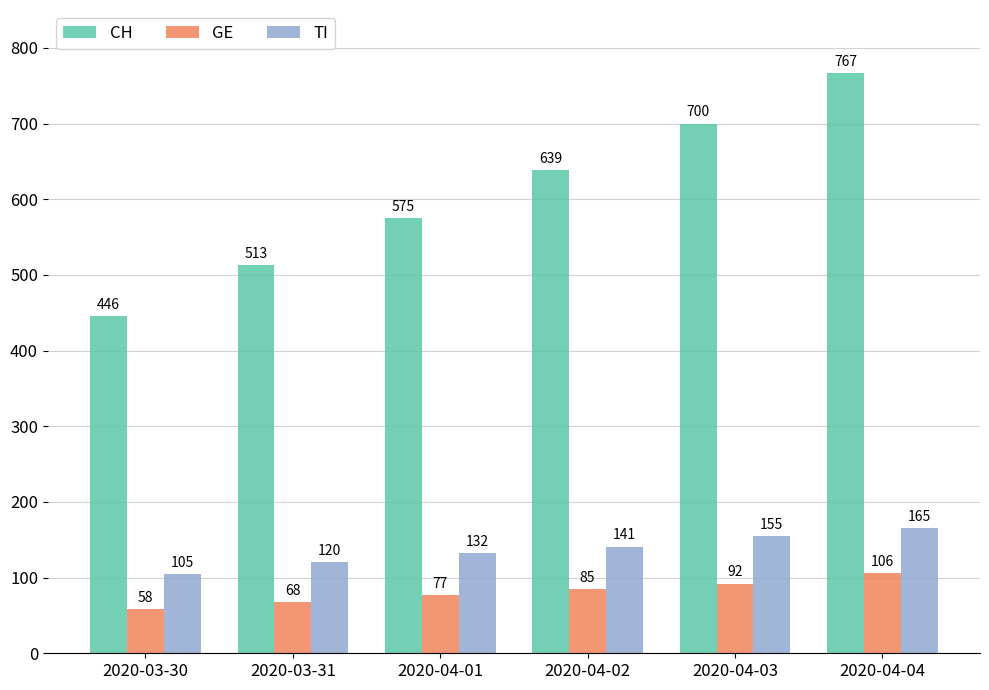

How many categories are shown in the chart?

6